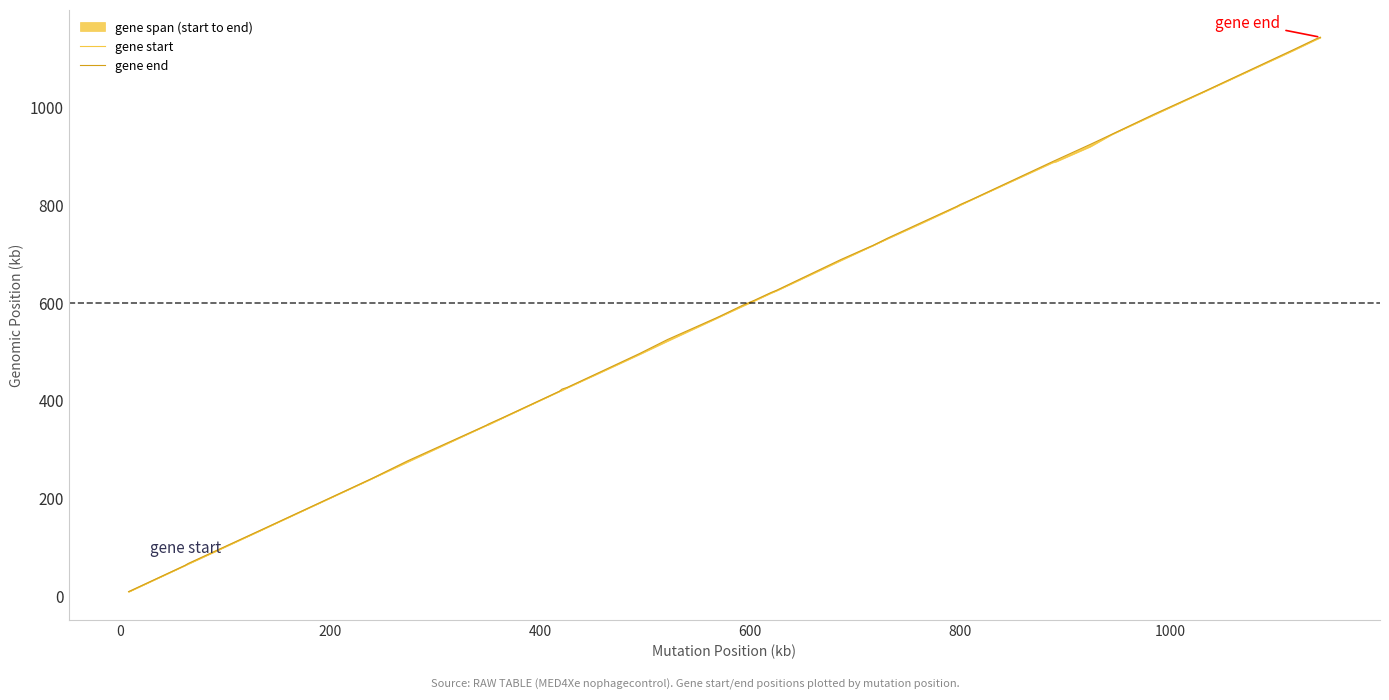

Is this an area chart (filled region under the line)?

No